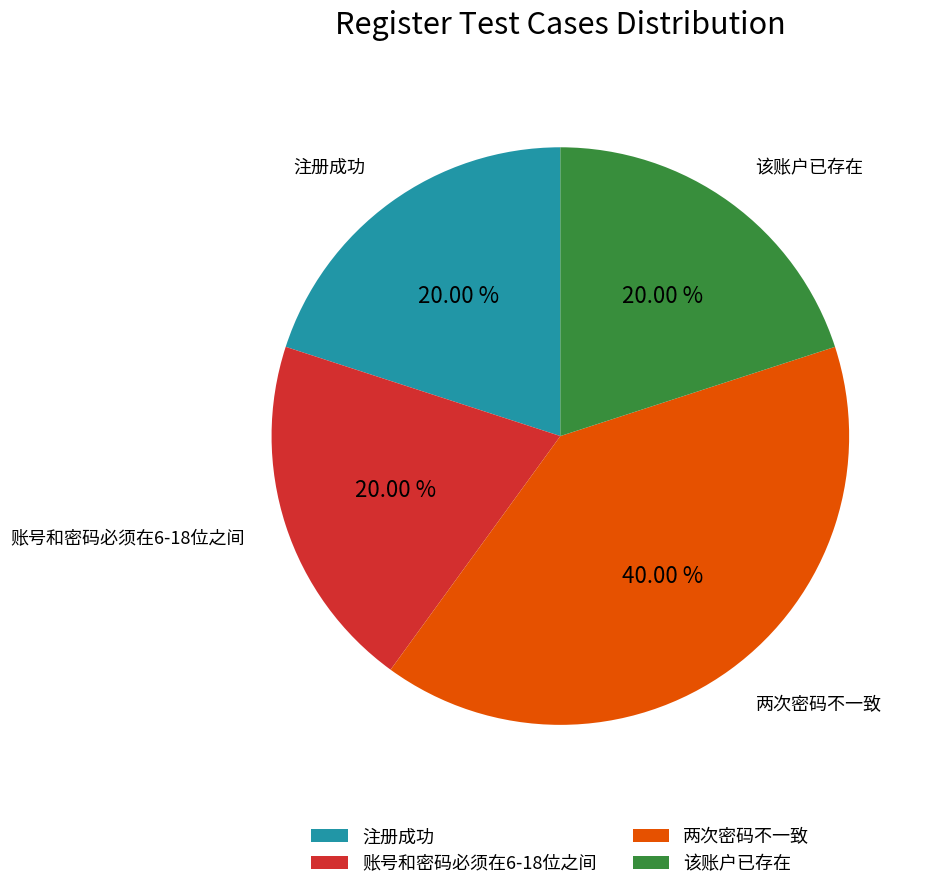

Is 该账户已存在 the majority of the pie?

No